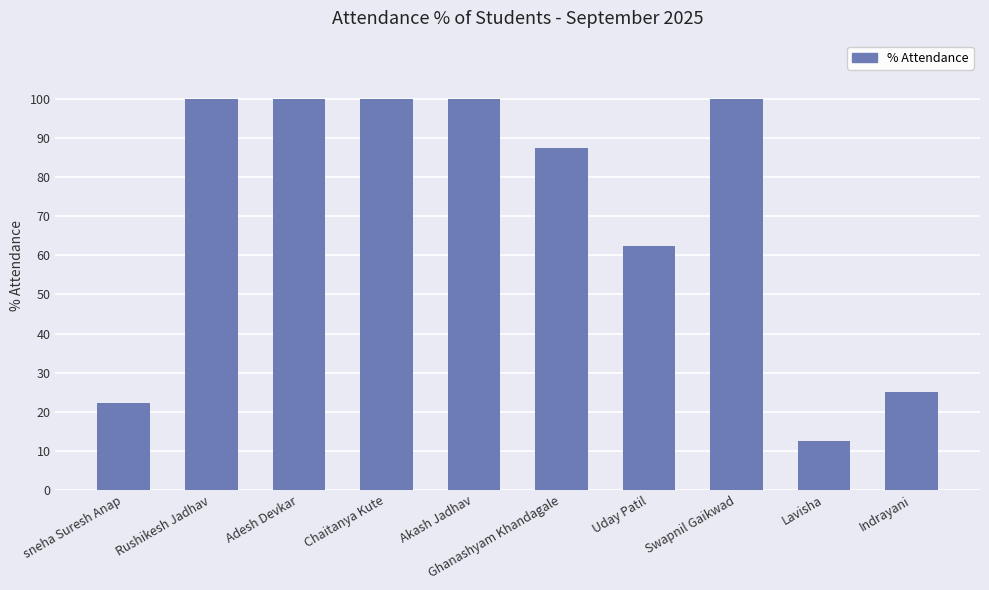

What position from the left is Swapnil Gaikwad?

8